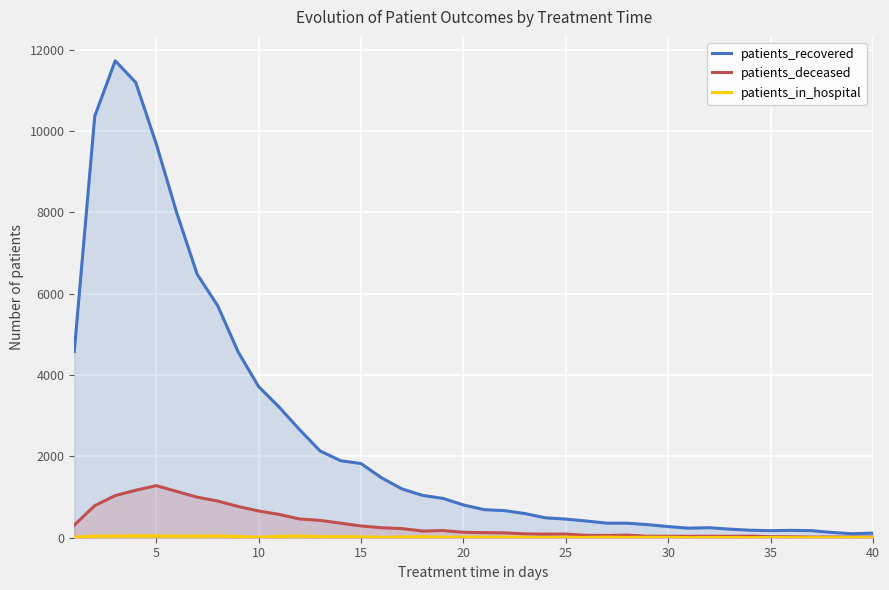

Which series has the largest total across all categories?

patients_recovered